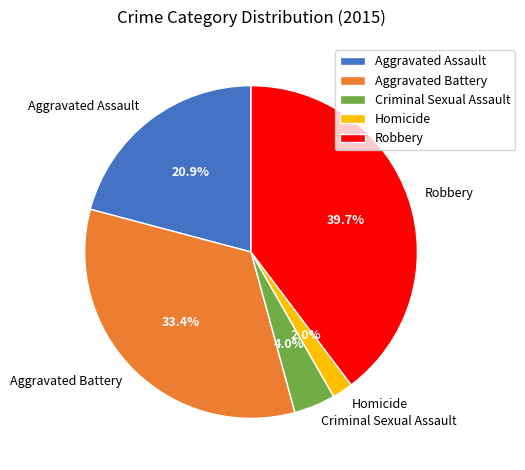

To the nearest percent, what is the combined percentage of Criminal Sexual Assault and Aggravated Assault?

25%